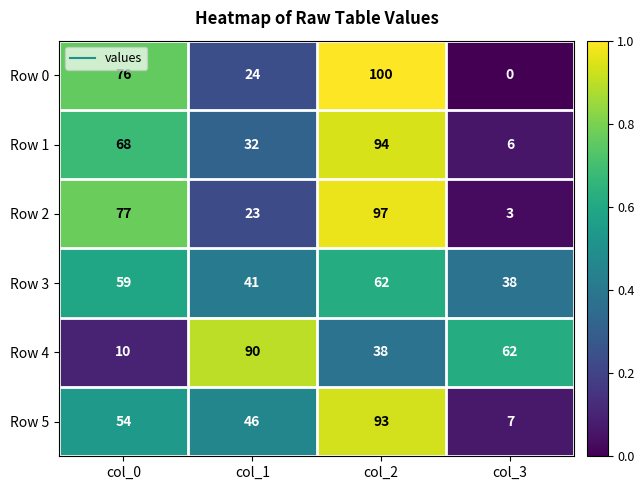

What is the difference between the highest and lowest values at col_3?

62